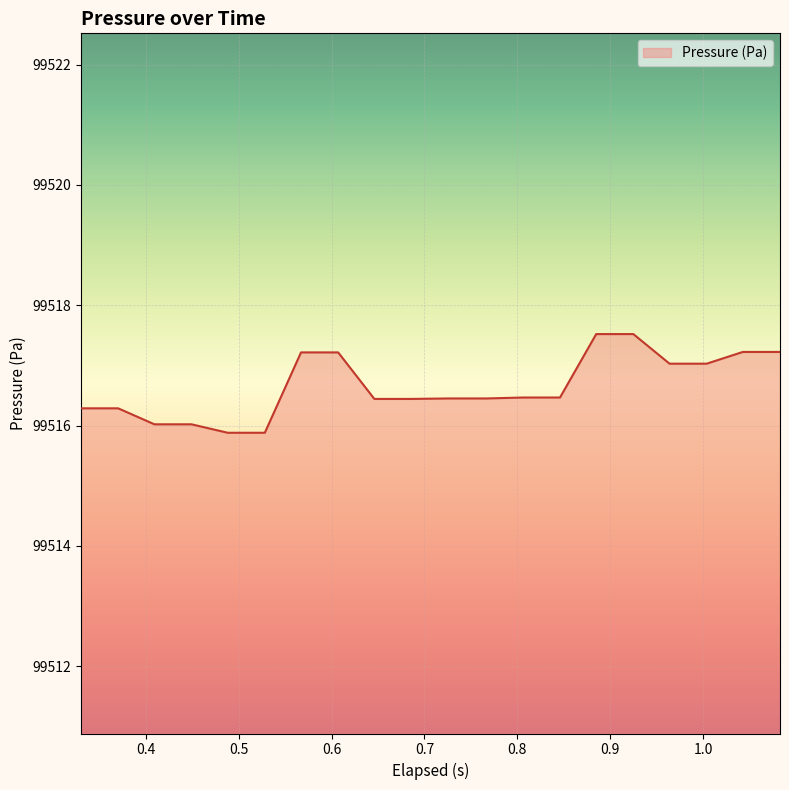

What is the maximum value shown in the chart?

99517.5